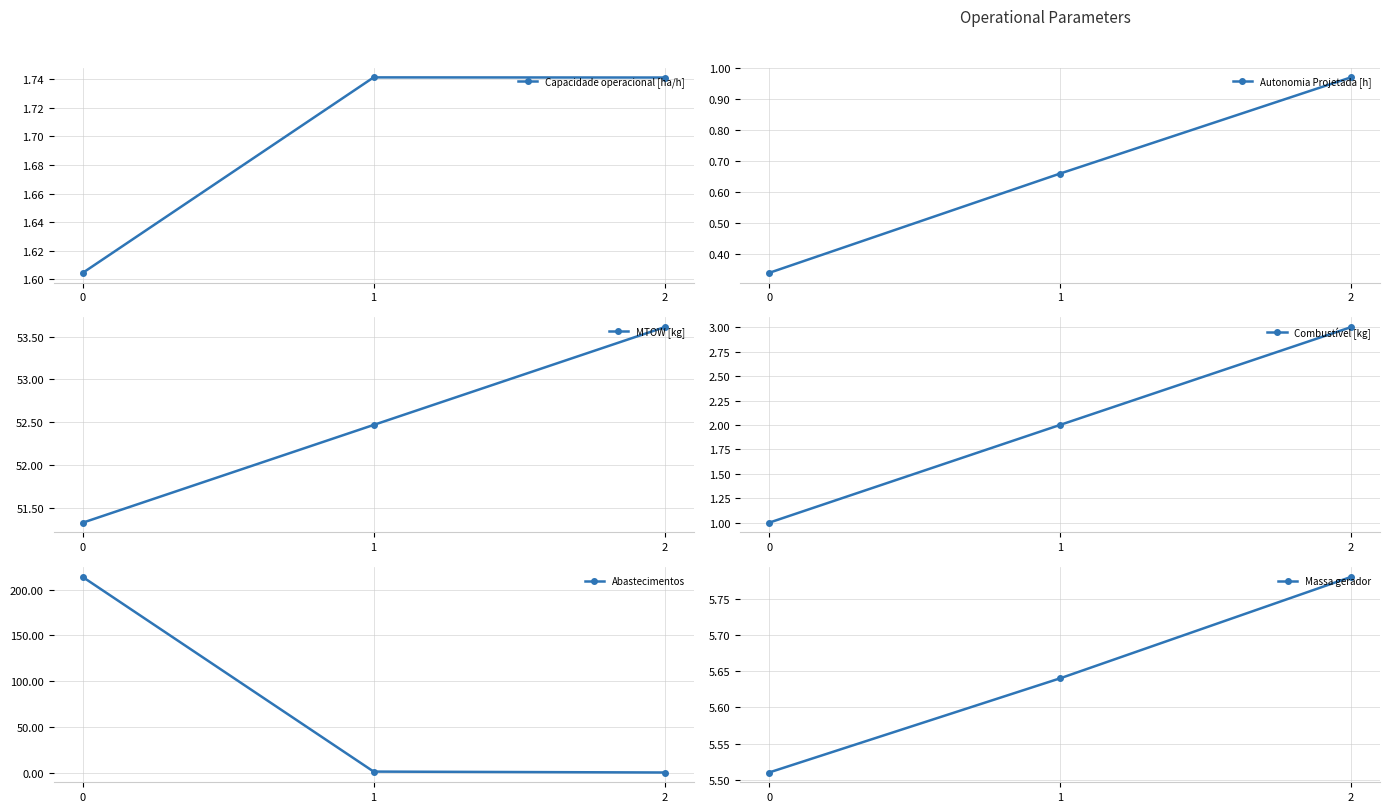

At 0, list the series in order from smallest to largest.

Autonomia Projetada [h], Combustível [kg], Capacidade operacional [ha/h], Massa gerador, MTOW [kg], Abastecimentos